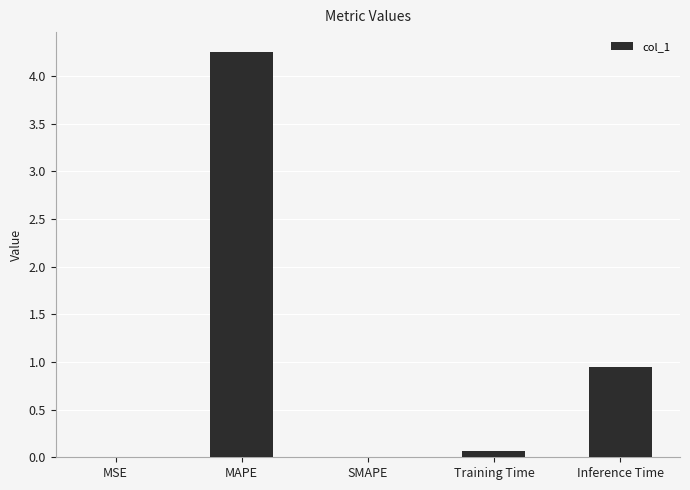

At which label is the value closest to 2?

Inference Time